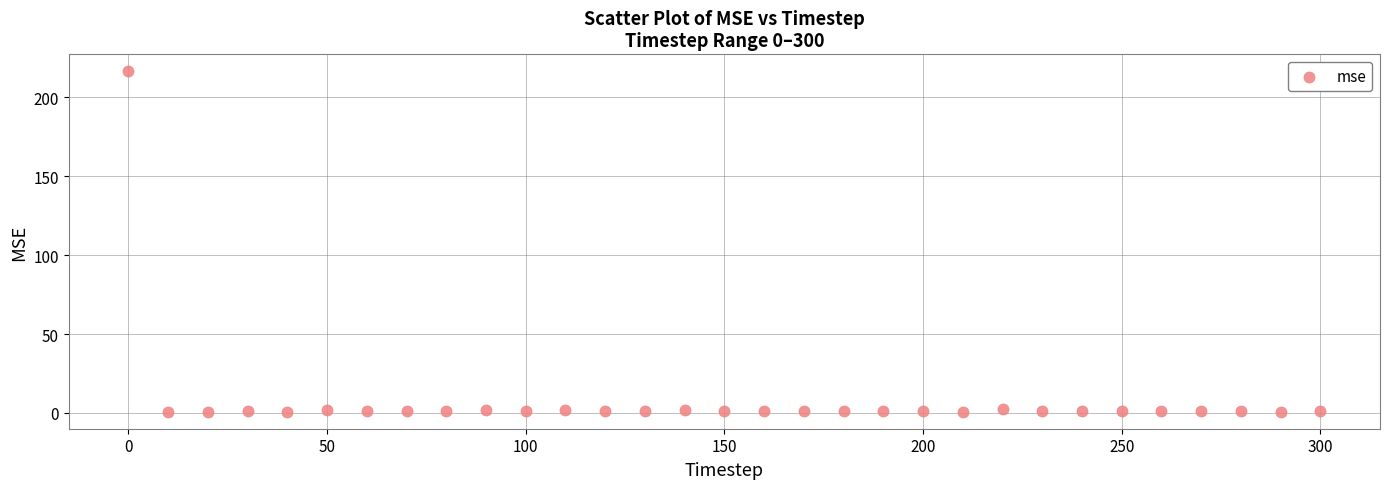

What is the range of Y values (max minus min)?

215.5